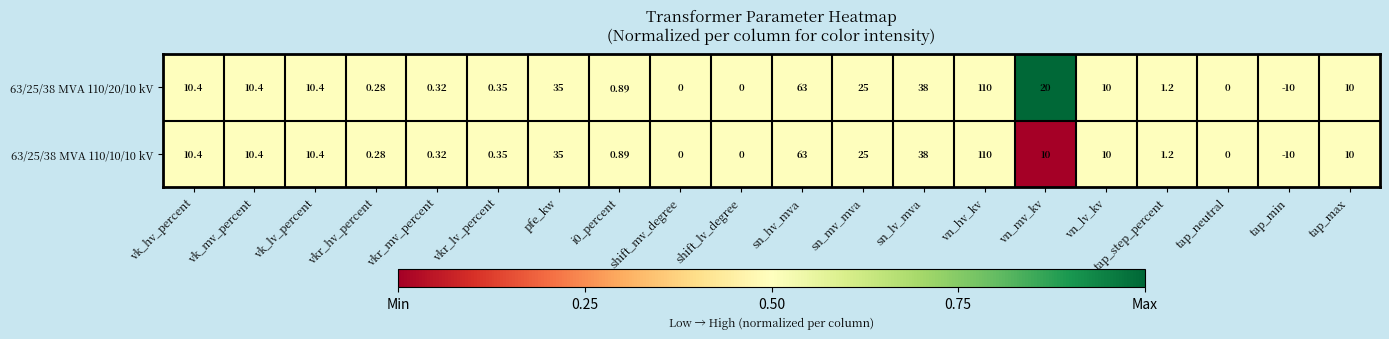

At which label does 63/25/38 MVA 110/10/10 kV first exceed 10?

vk_hv_percent